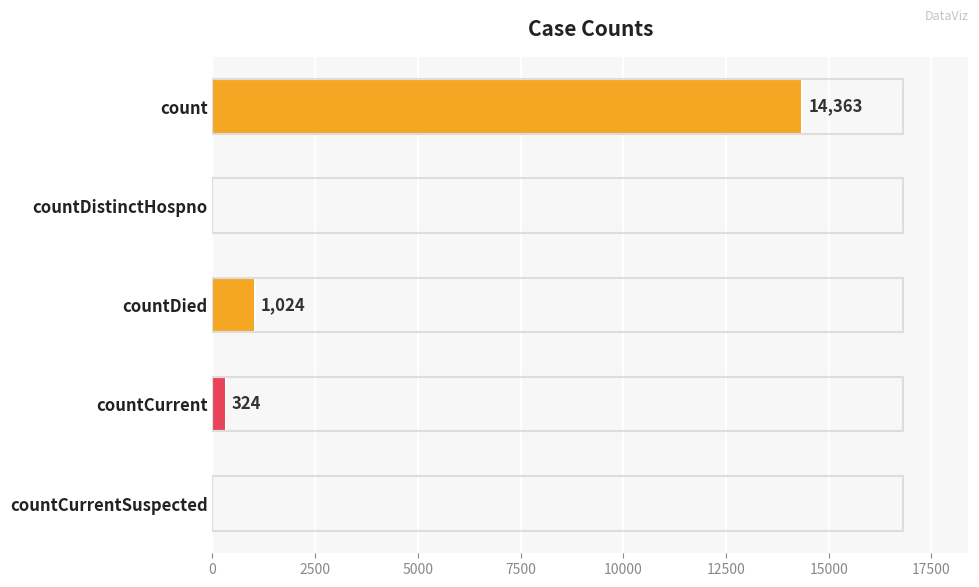

What is the average value?

3142